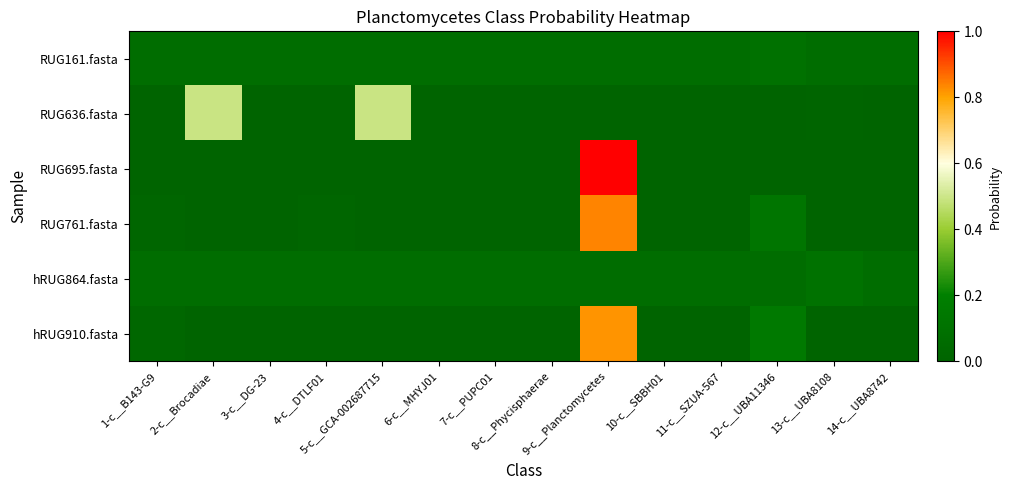

At which category is the sum across all series the highest?

9-c__Planctomycetes